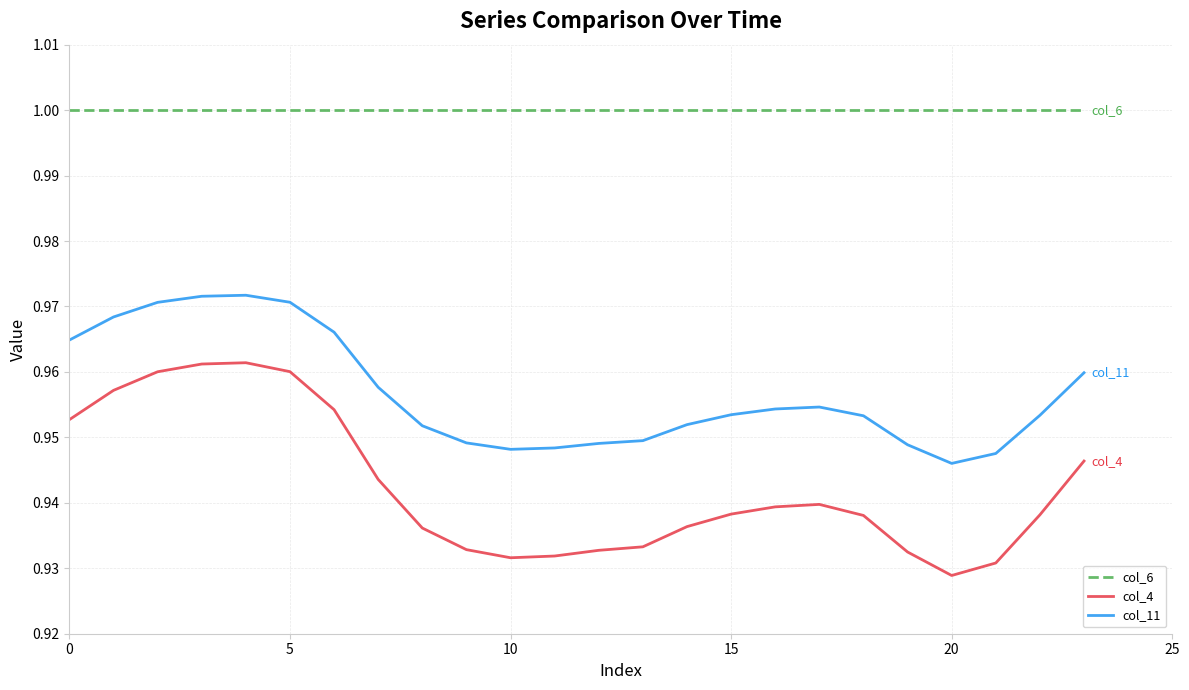

True or false: col_11 and col_6 cross at least once.

False